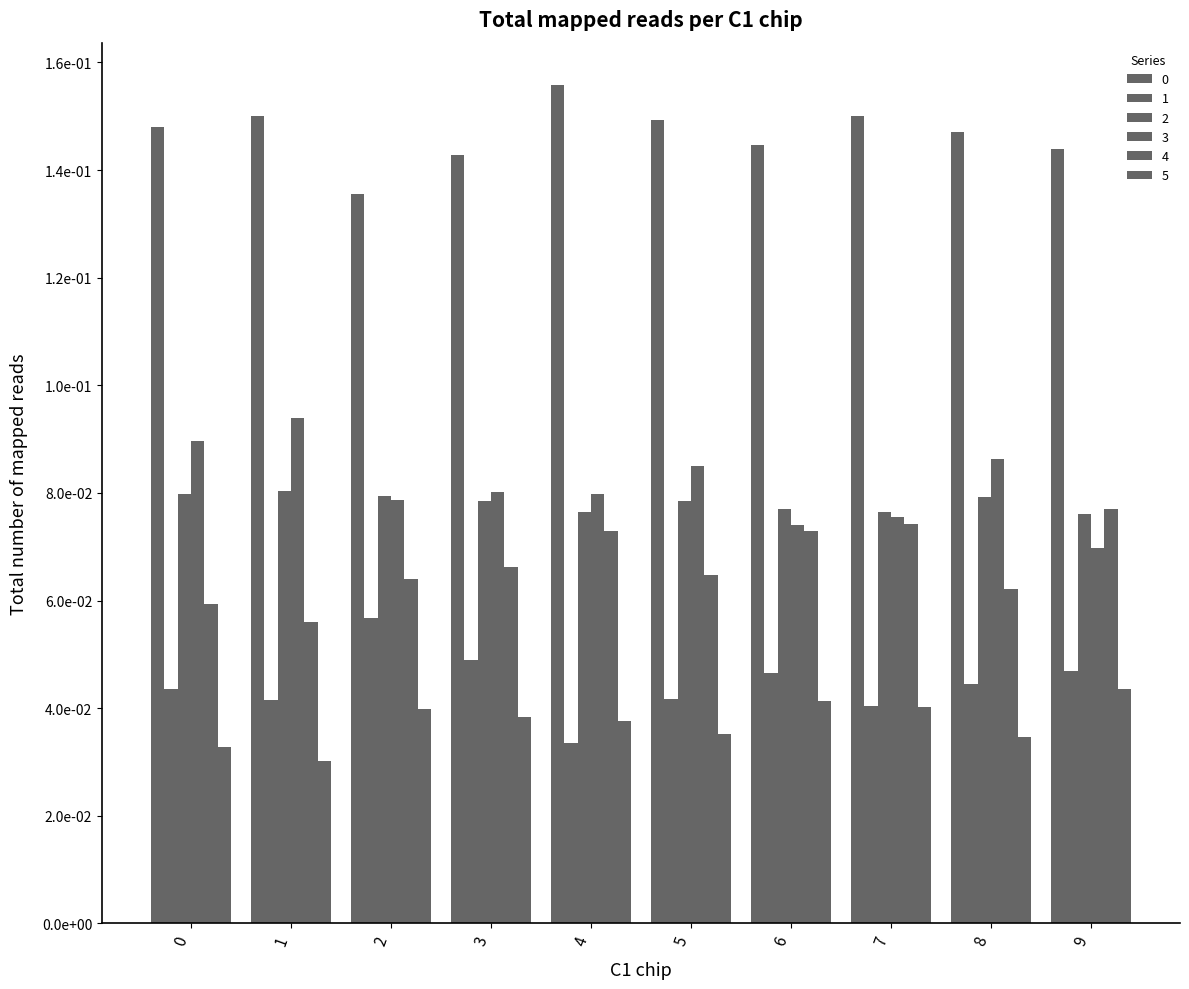

Does the chart contain any negative values?

No